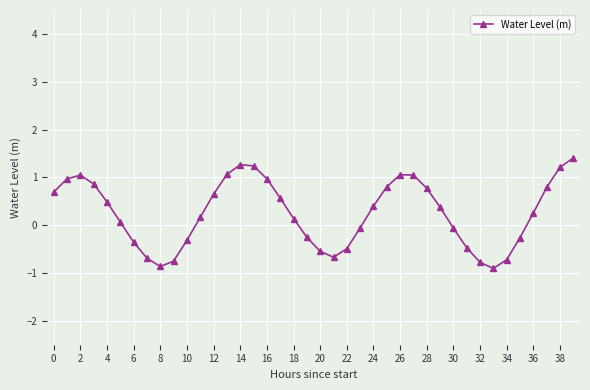

What is the difference between the second highest and second lowest values?

2.1